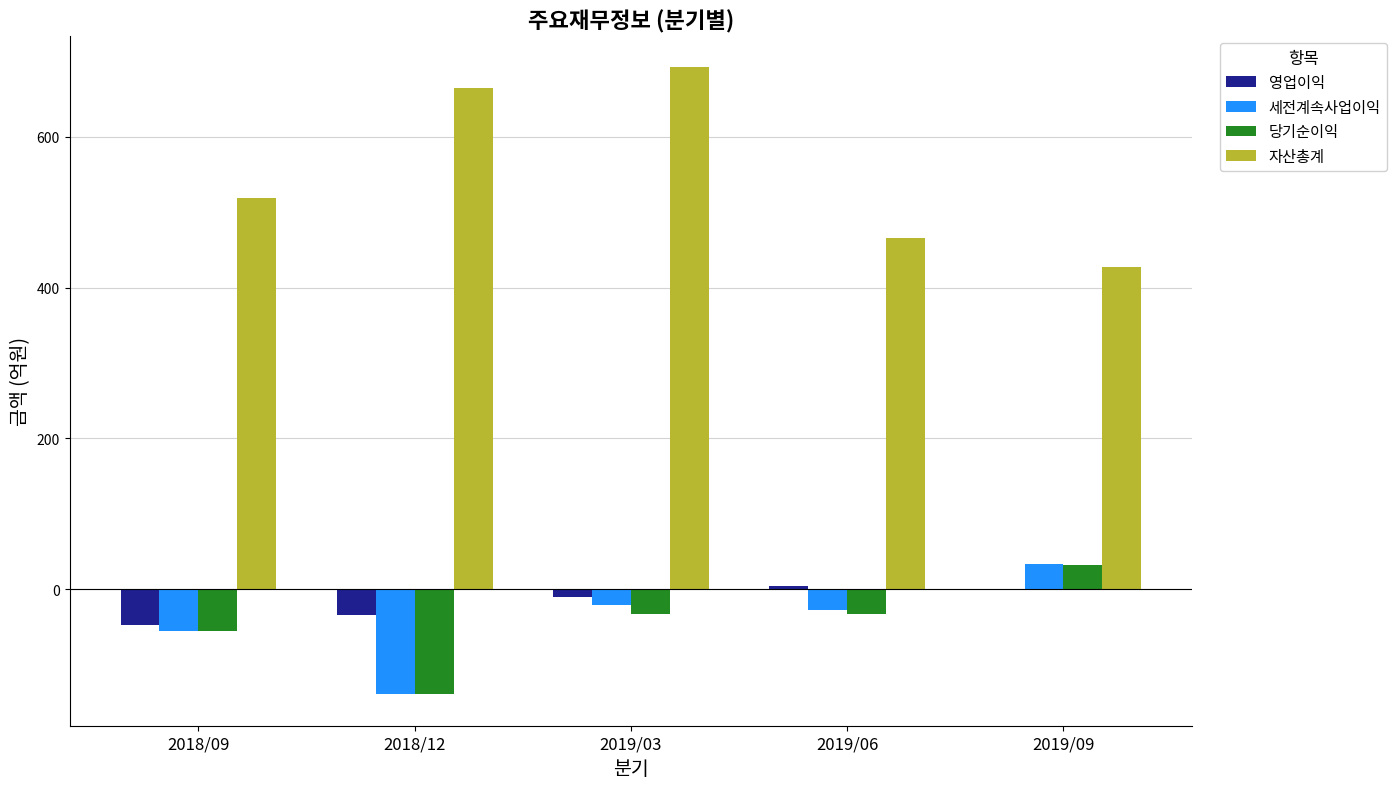

What are all the series names shown in the legend?

영업이익, 세전계속사업이익, 당기순이익, 자산총계